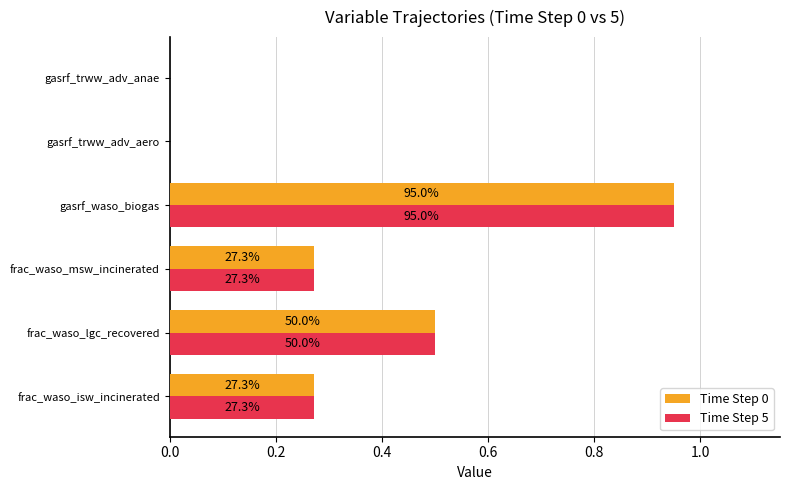

Which series has the largest total across all categories?

Time Step 0